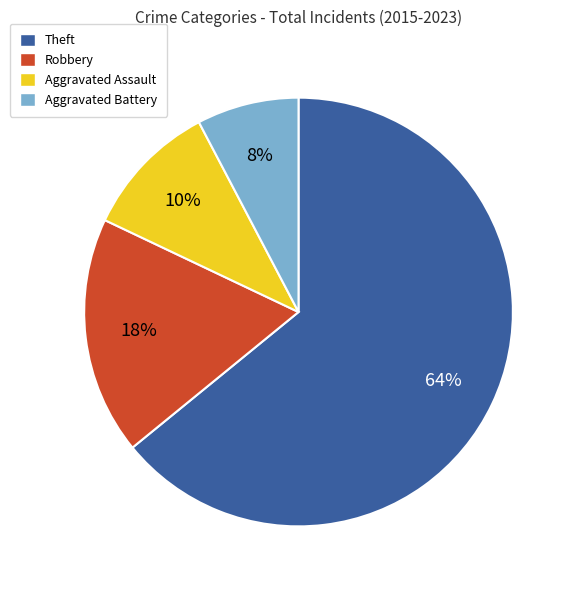

Rank the categories by value from highest to lowest.

Theft, Robbery, Aggravated Assault, Aggravated Battery